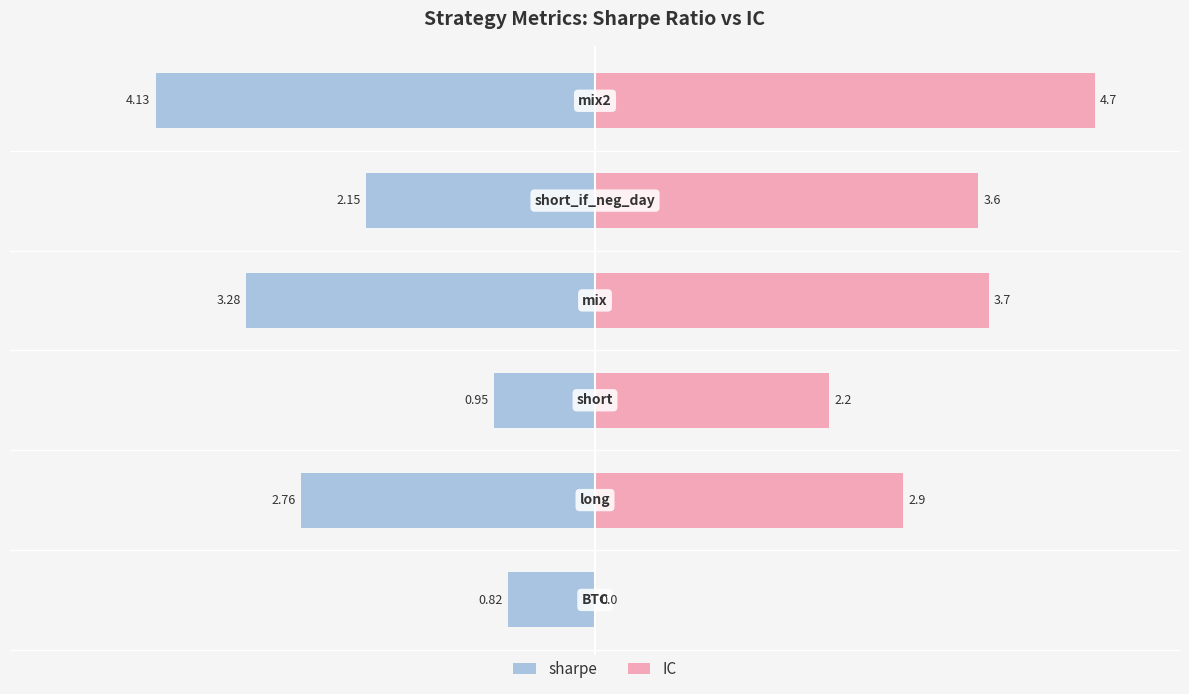

What is the difference between the highest and lowest values at 4?

5.8